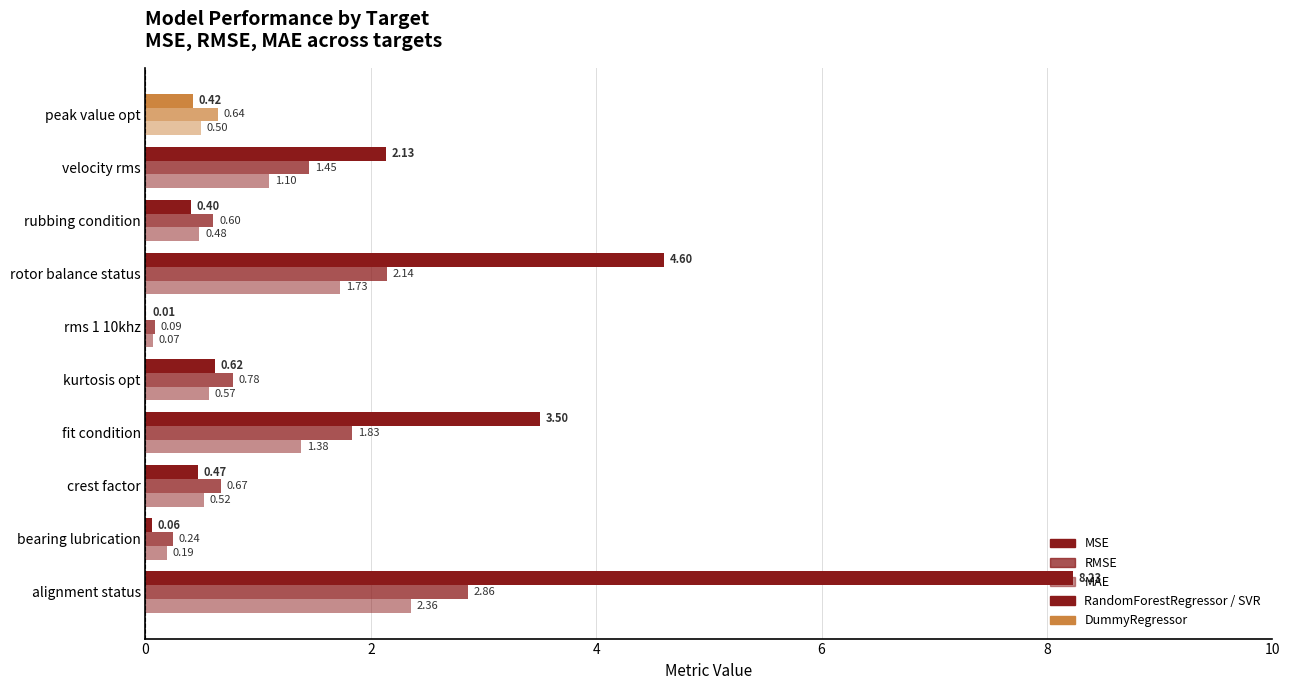

Count the number of categories in the chart.

10